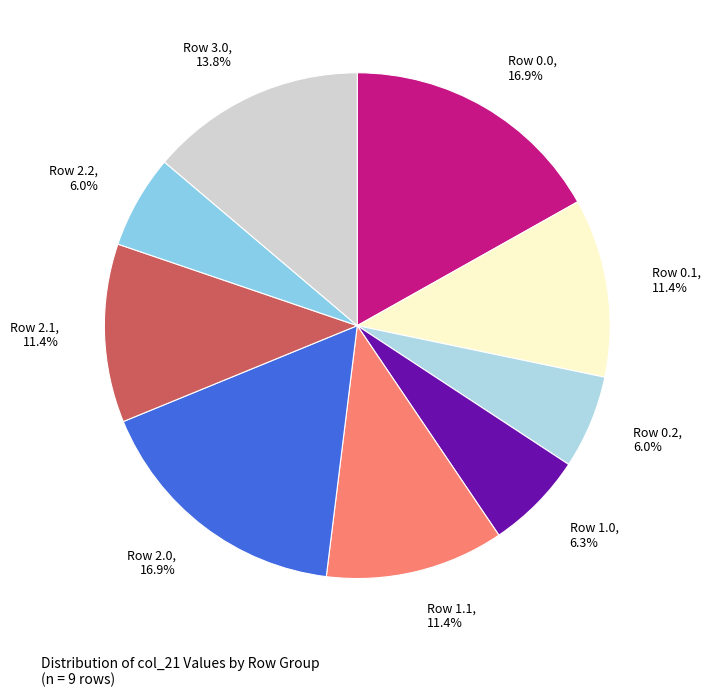

Which has a higher value, Row 2.1 or Row 1.0?

Row 2.1